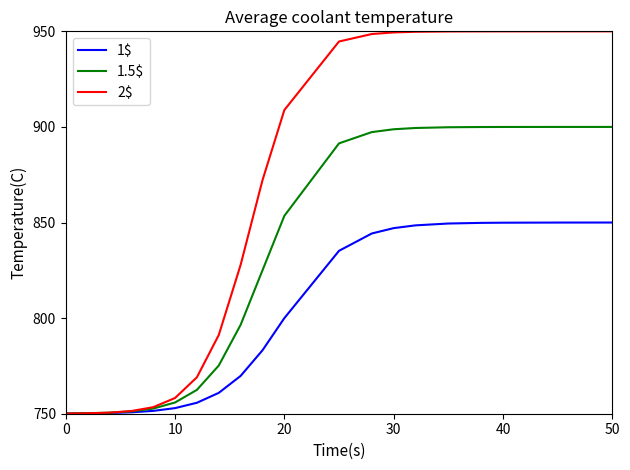

Which series has the widest spread of values?

2$